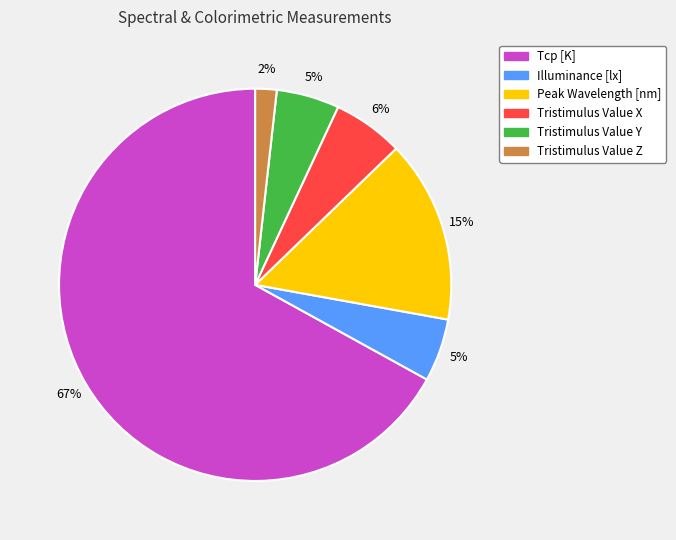

What percentage is the Tristimulus Value Z slice, to the nearest percent?

2%